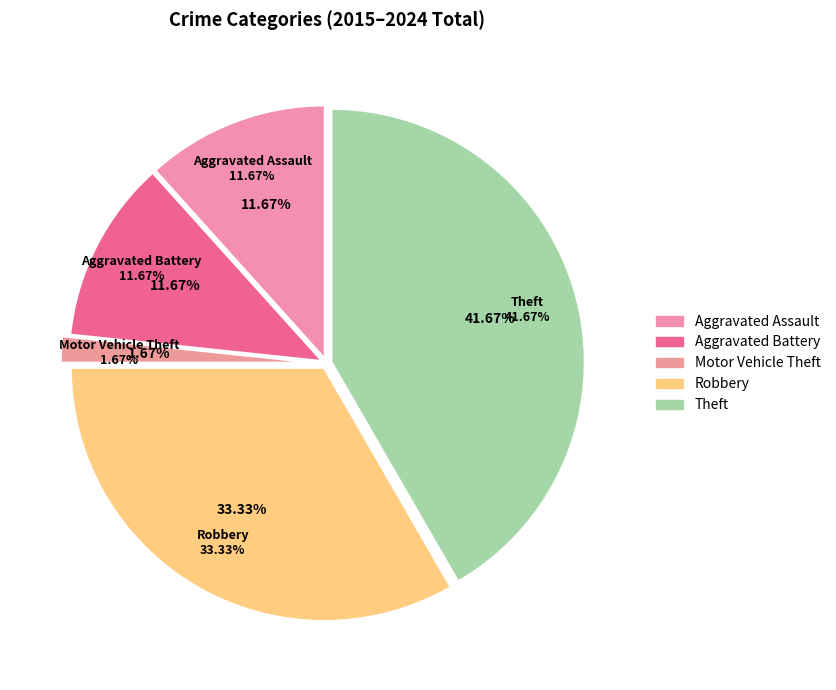

What is the largest slice in the pie chart?

Theft